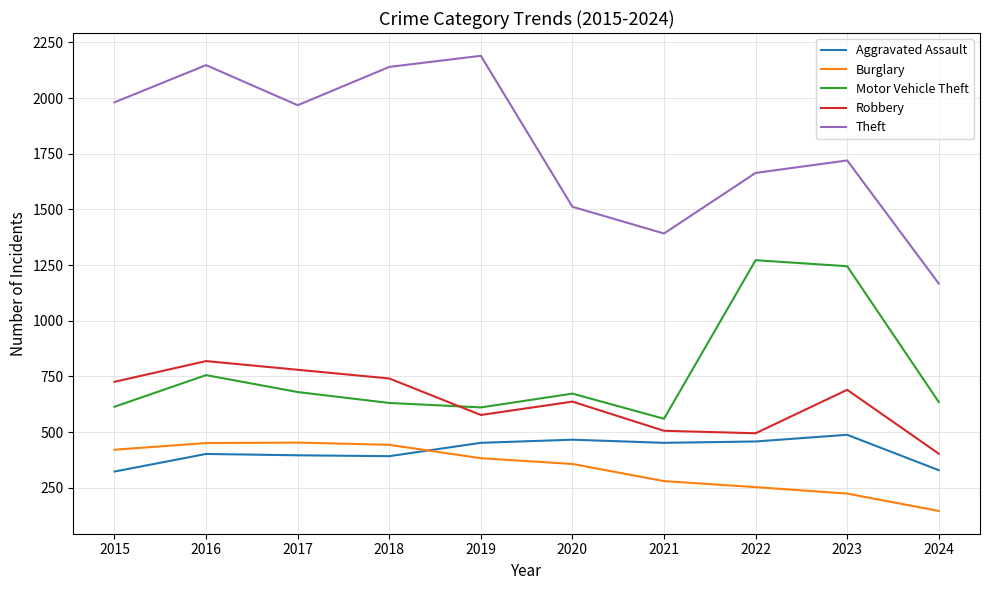

How many series are shown in this chart?

5